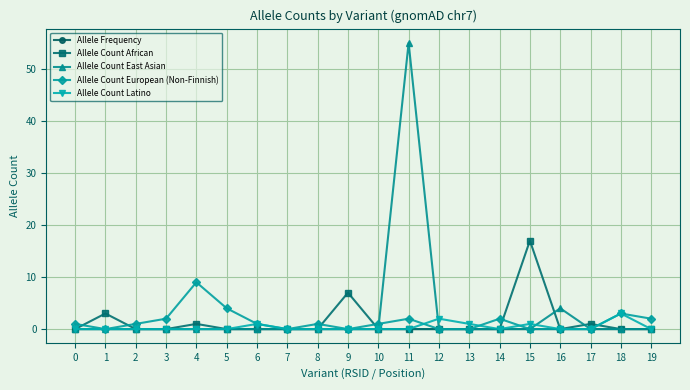

True or false: Allele Count East Asian has a value of 28.7 at 9.

False